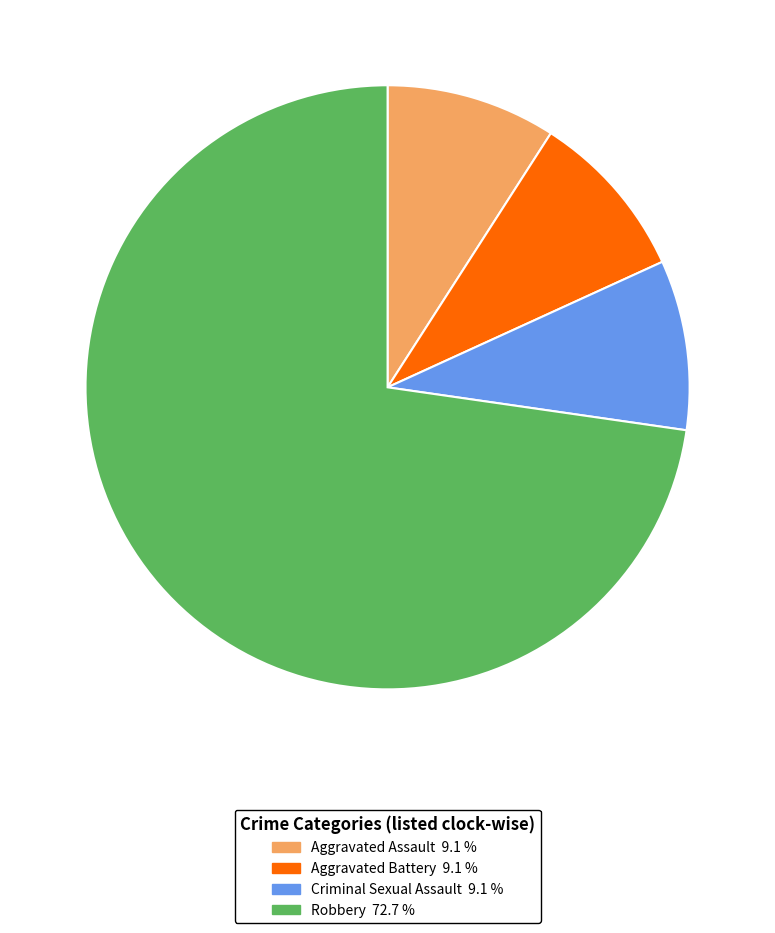

Is there a majority slice in this chart?

Yes